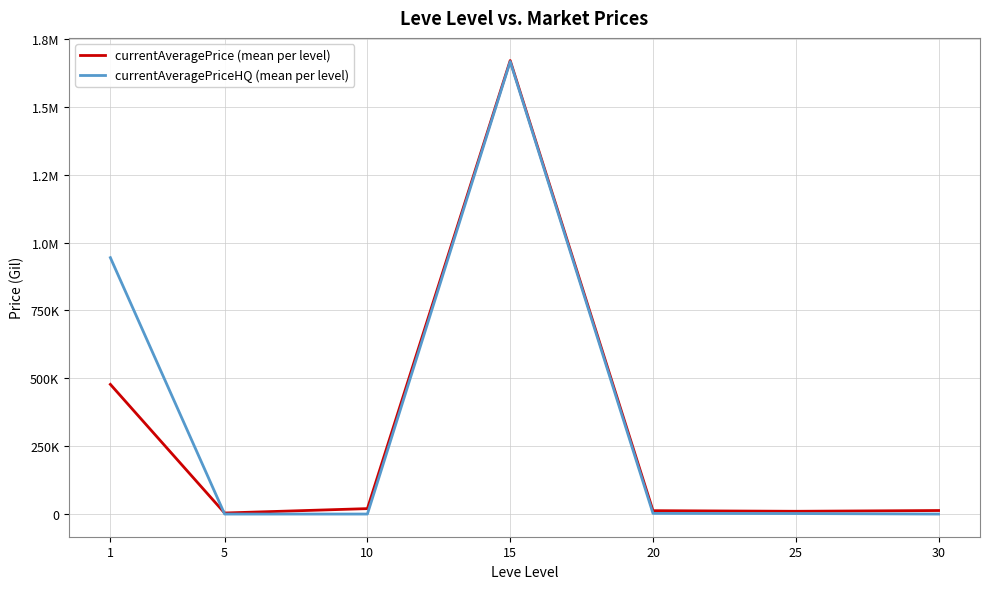

At which category is the sum across all series the highest?

15